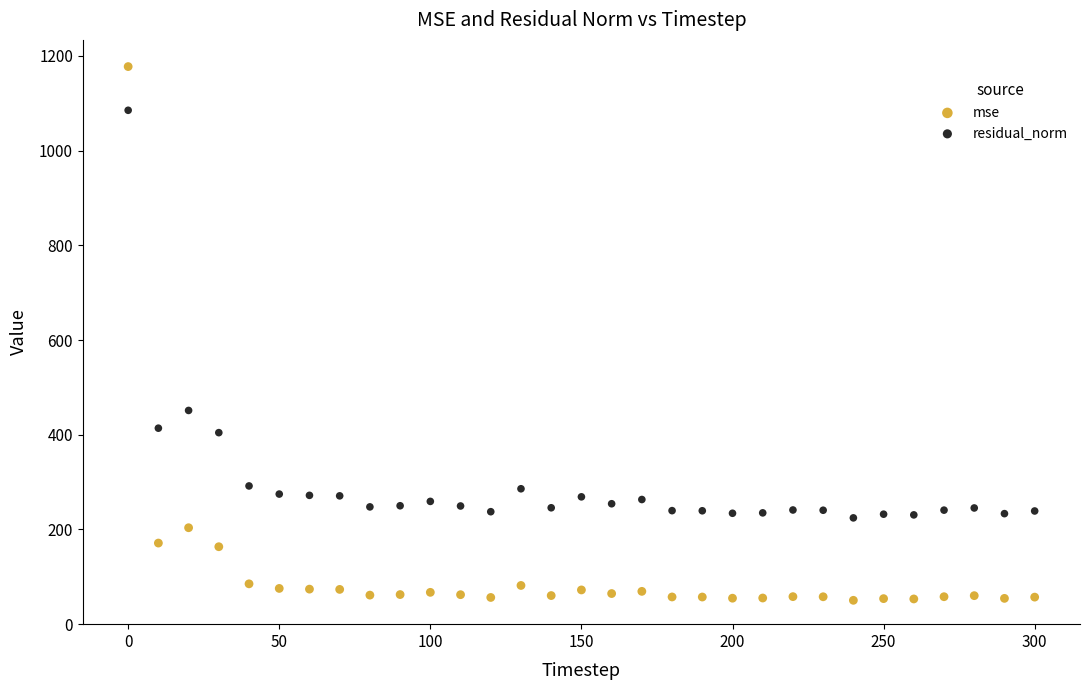

What are all the series names shown in the legend?

mse, residual_norm